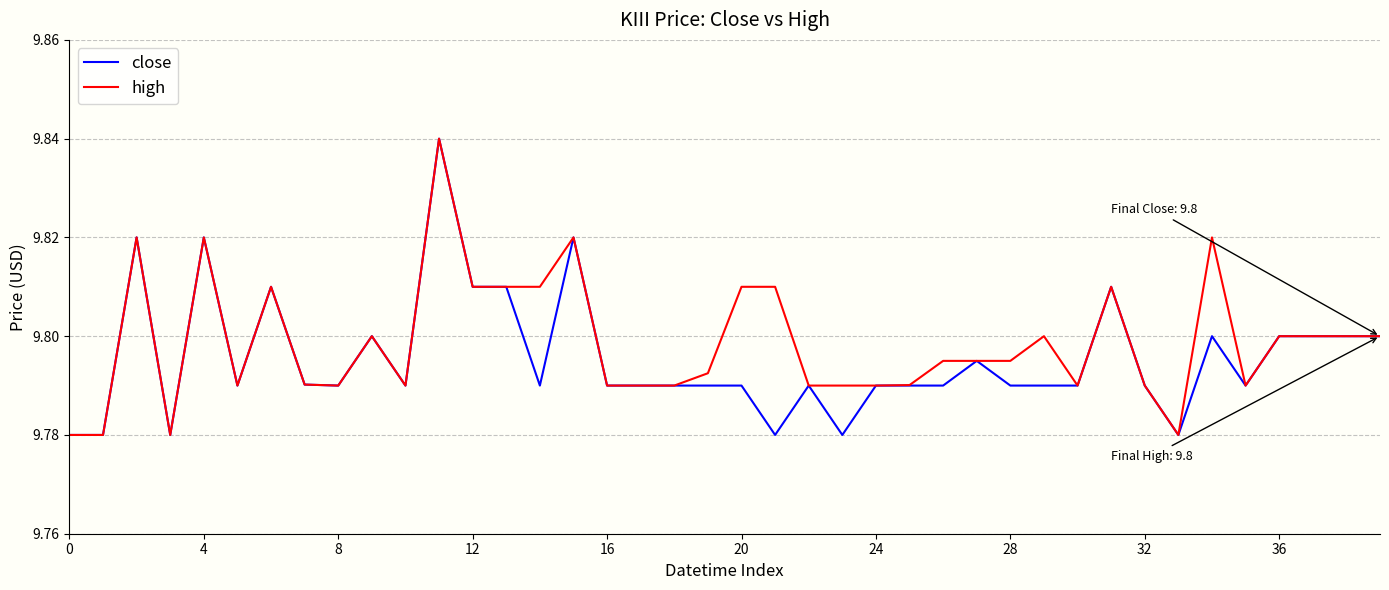

What are all the series names shown in the legend?

close, high